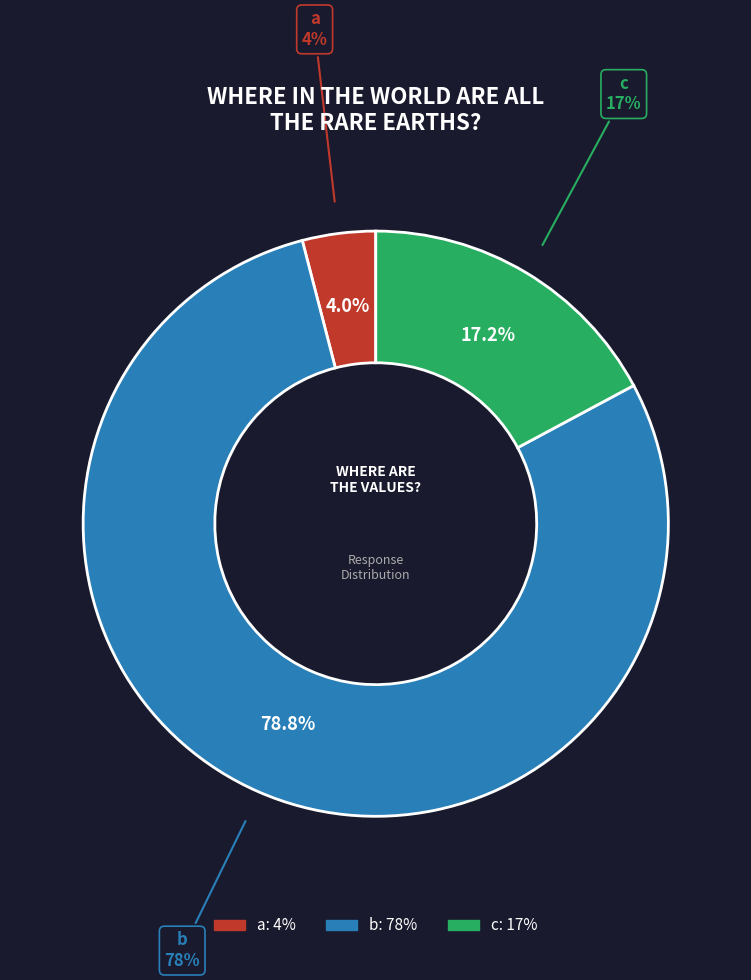

Does a represent more than half of the total?

No